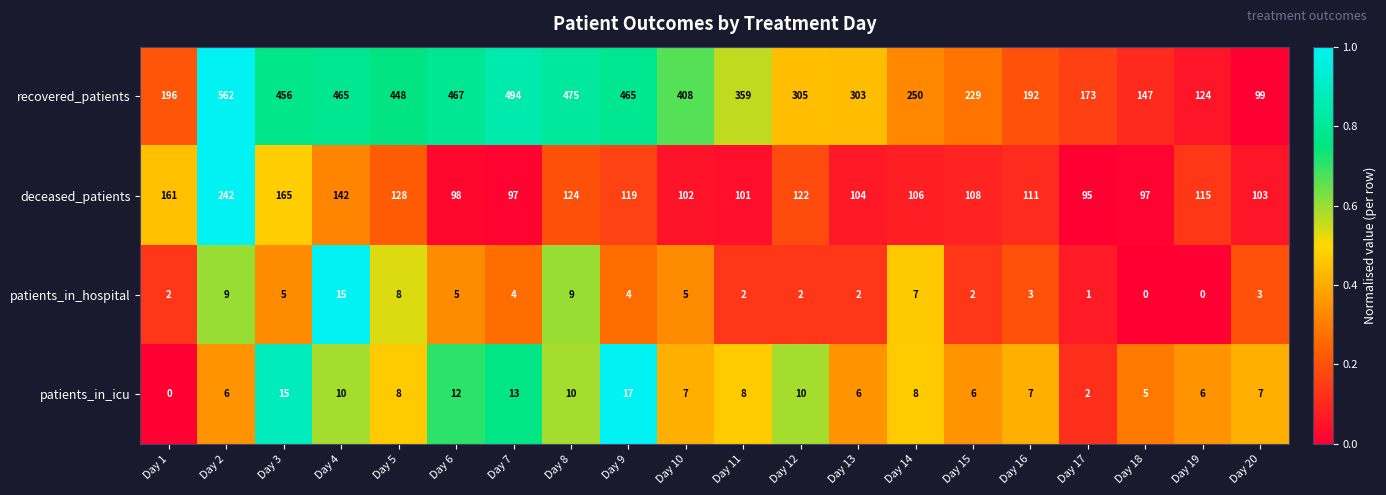

The value of patients_in_hospital at Day 18 is -9. True or false?

False